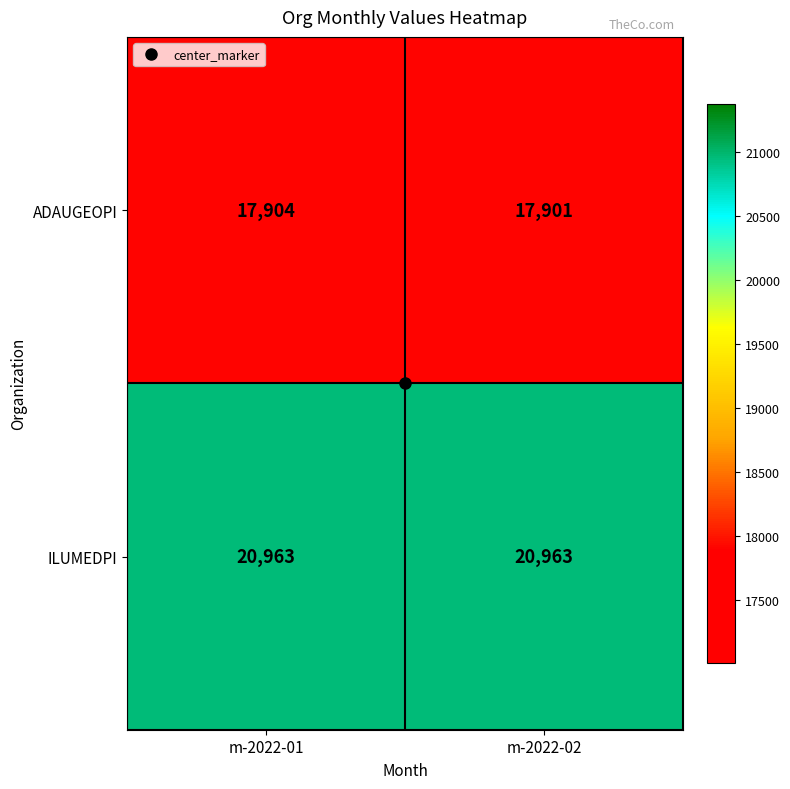

What is the smallest value displayed?

17901